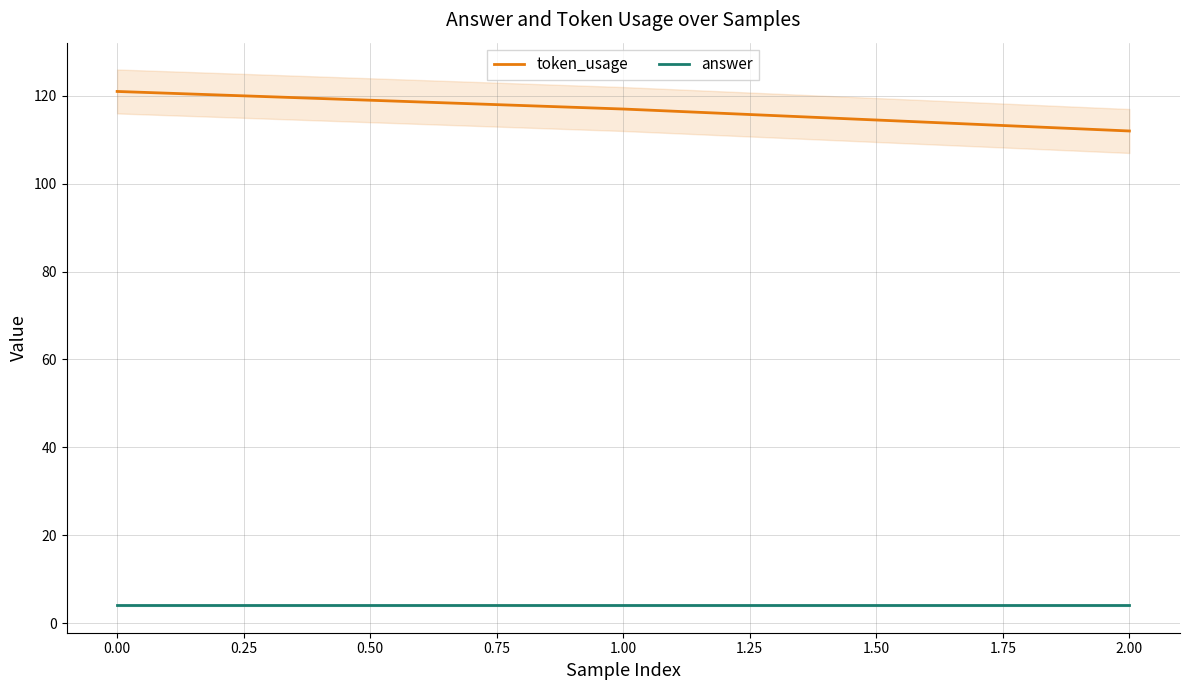

Is it true that token_usage equals 181 at 0.00?

False